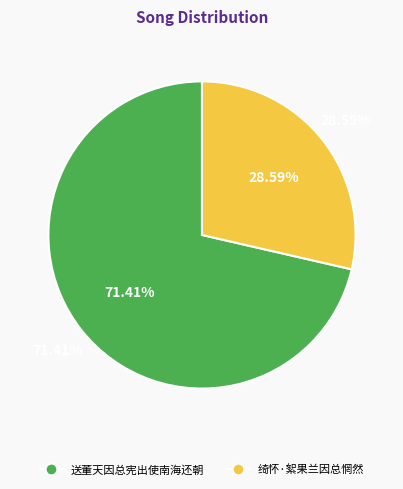

Is 送董天因总宪出使南海还朝 the majority of the pie?

Yes